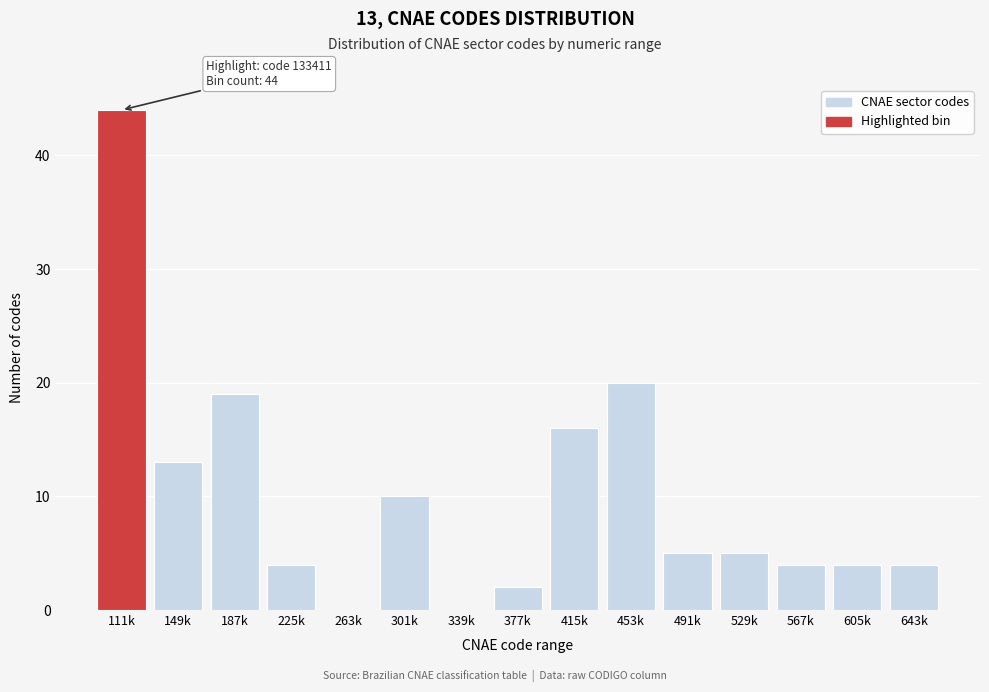

Reading right to left, list all the values displayed in this chart.

643k=4	605k=4	567k=4	529k=5	491k=5	453k=20	415k=16	377k=2	339k=0	301k=10	263k=0	225k=4	187k=19	149k=13	111k=44